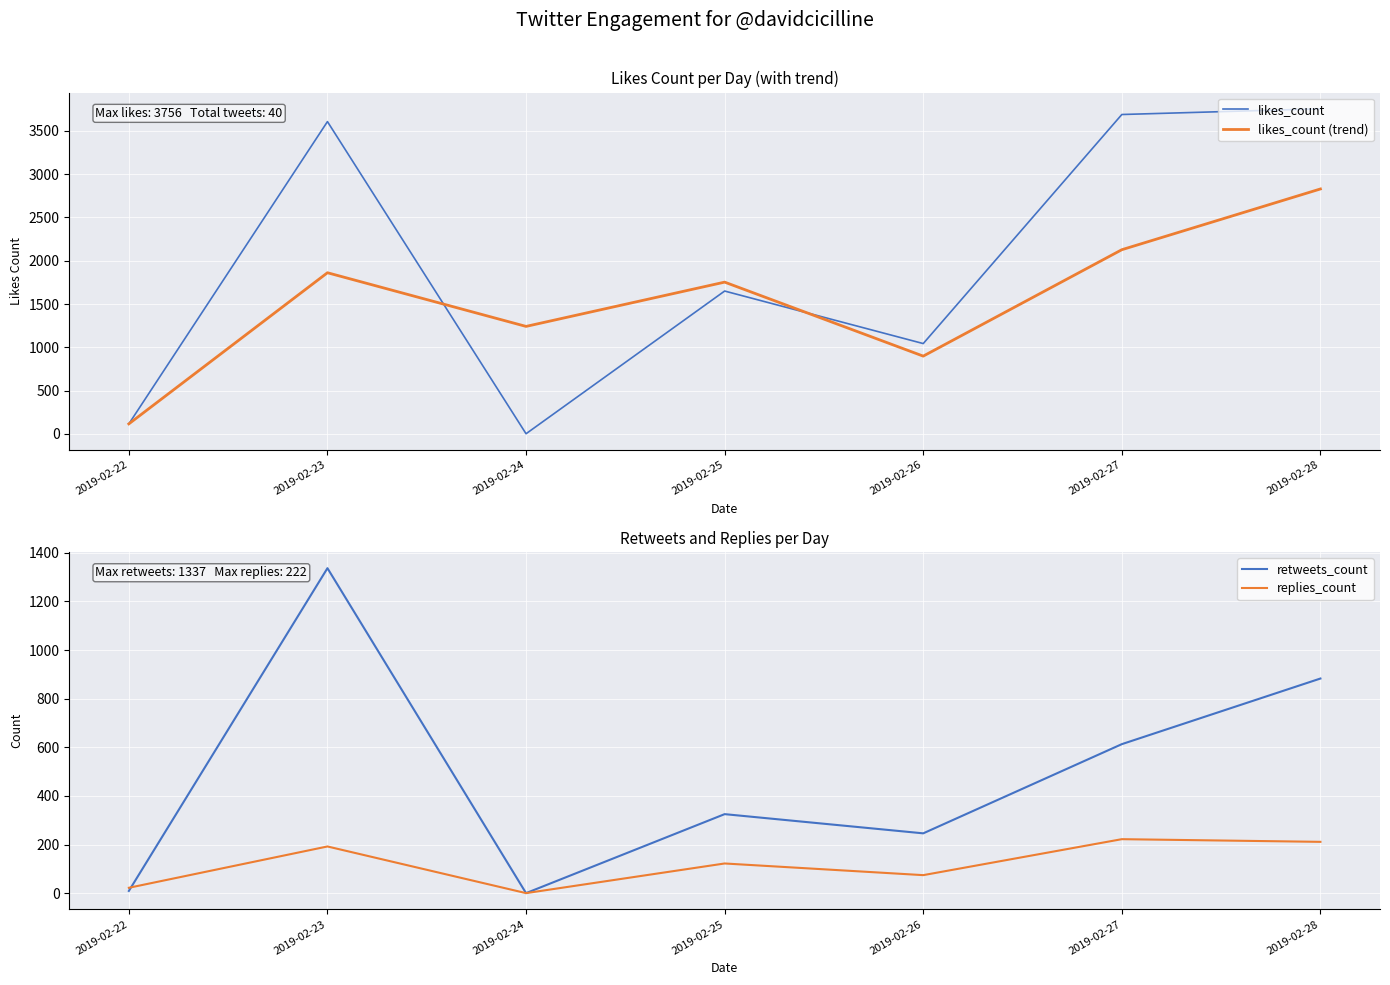

Which category has the lowest value in the likes_count (trend) series?

2019-02-22